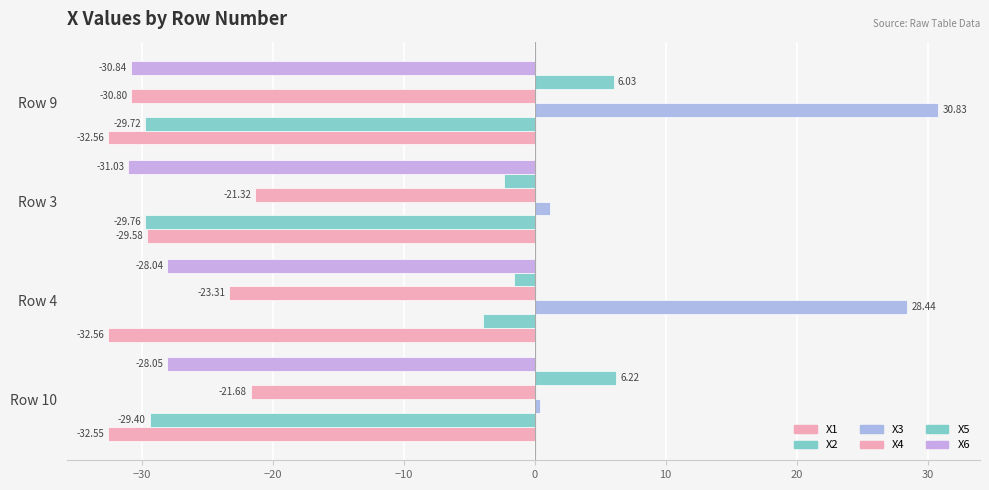

How many categories are shown in the chart?

4